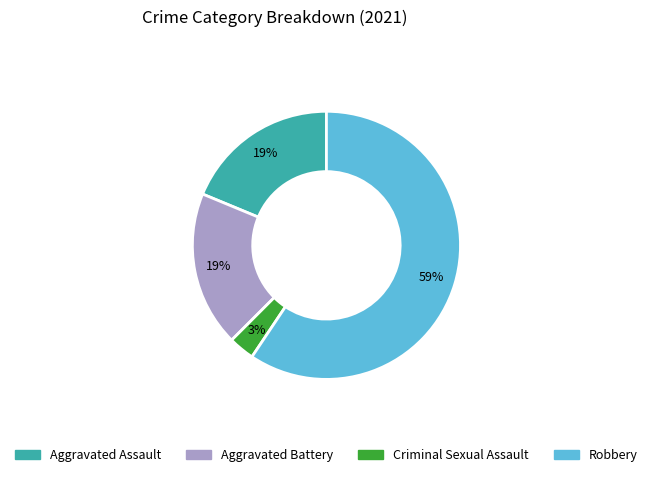

Does any single category account for the majority?

Yes